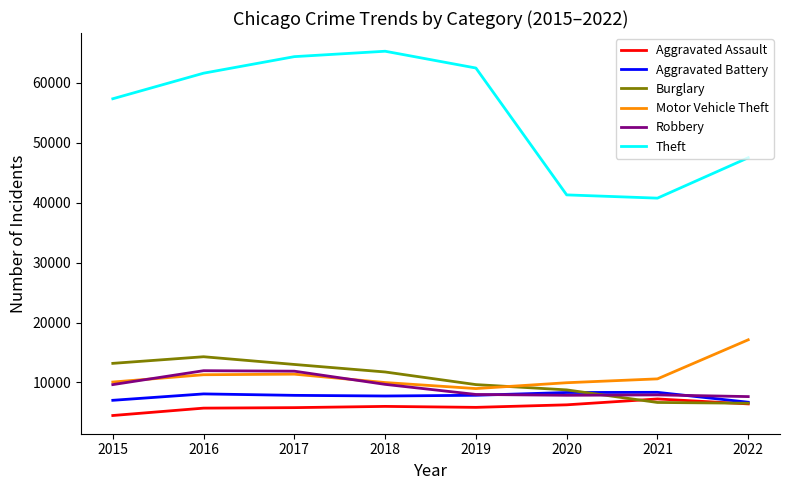

Is it true that Theft equals 41304 at 2020?

True